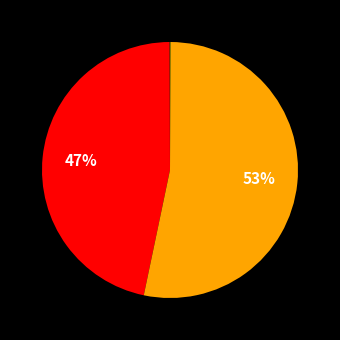

Count the number of slices in the pie.

5